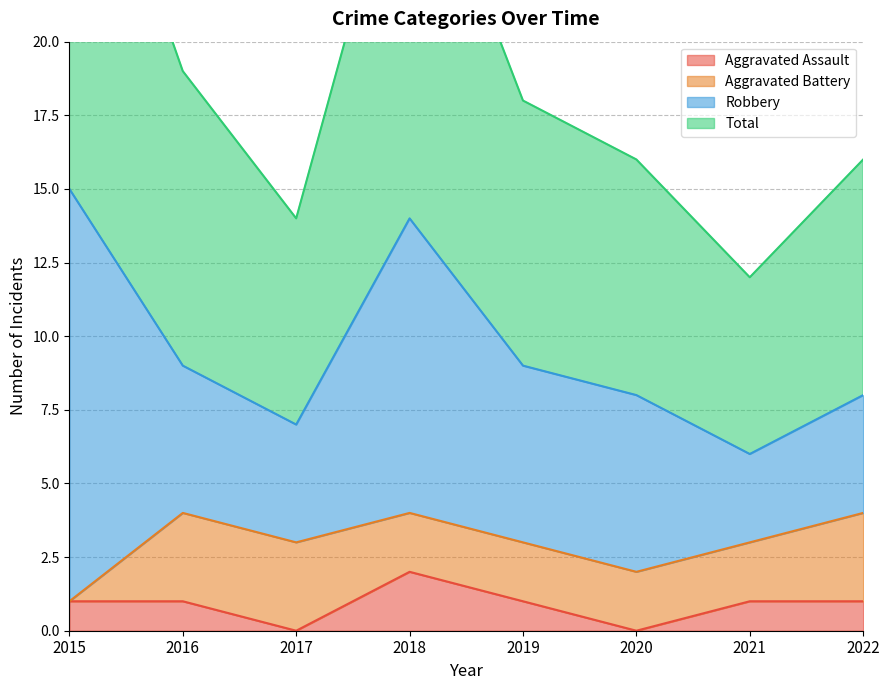

True or false: Total has a value of 9 at 2022.

False